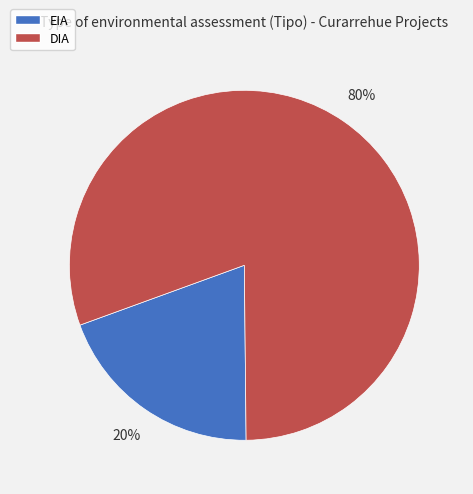

Combined, do EIA and DIA account for over 50%?

Yes